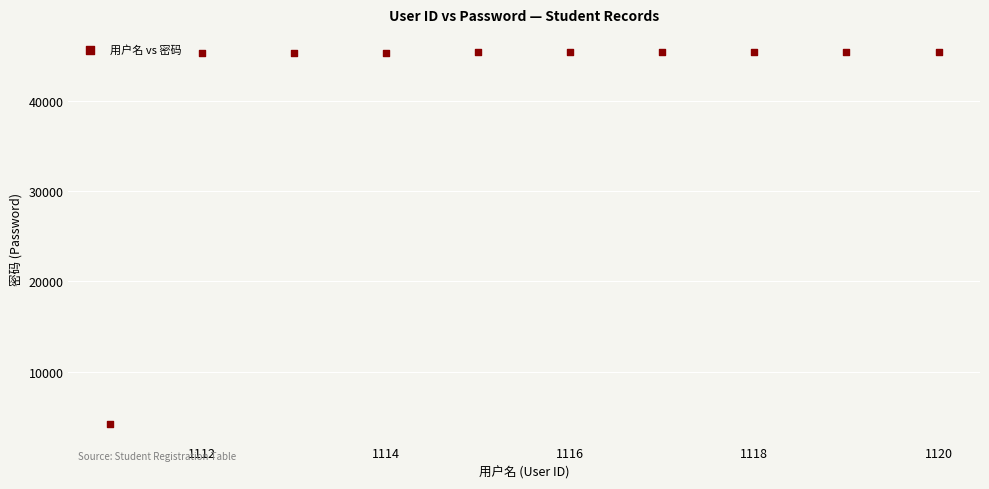

What is the average Y value?

41238